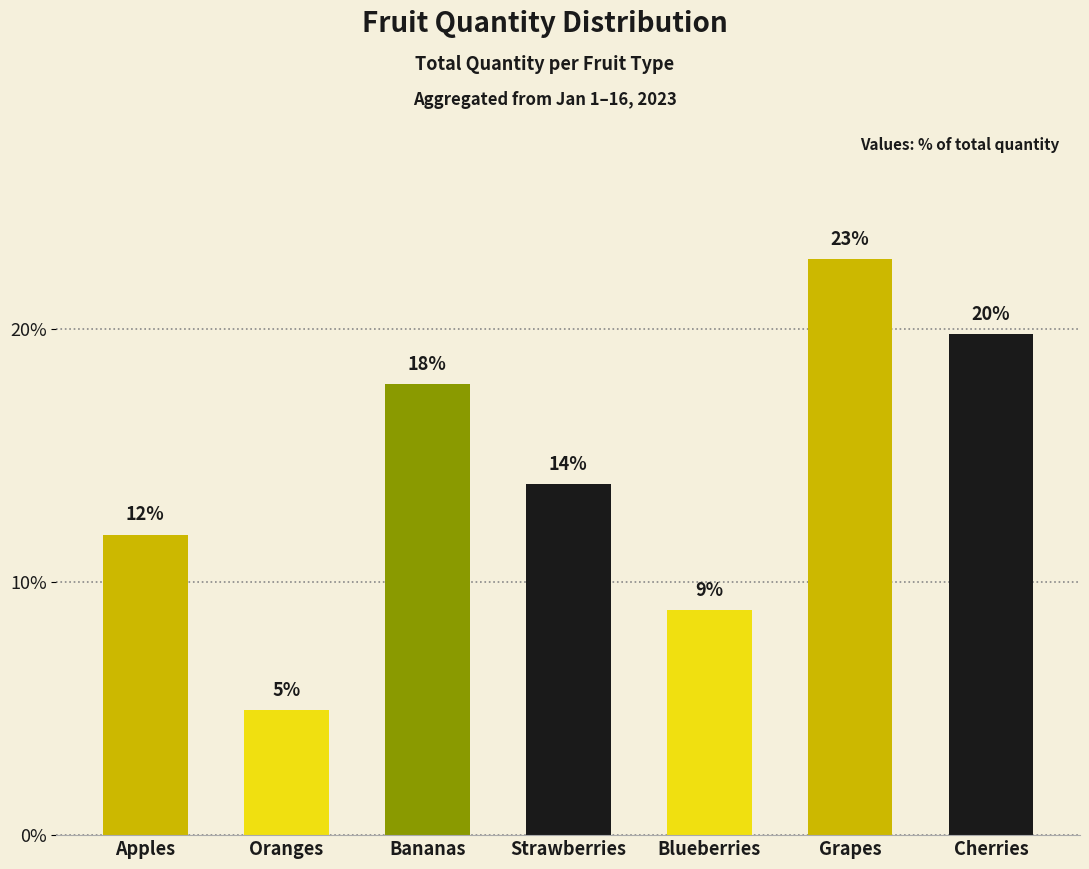

Which category has the lowest value across all series?

Oranges